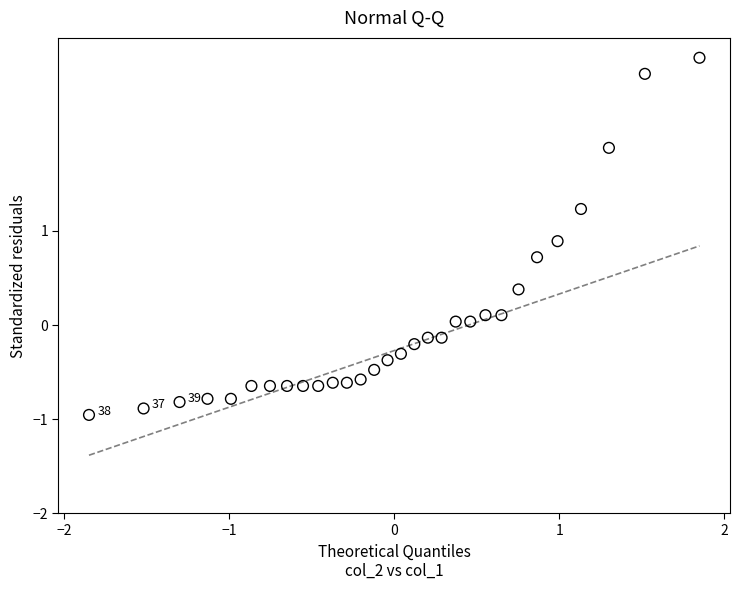

What is the range of Y values (max minus min)?

3.8